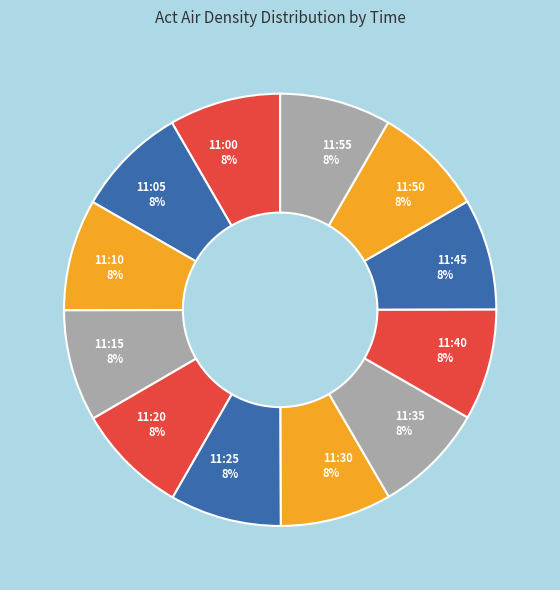

What percentage is the 11:40 slice, to the nearest percent?

8%